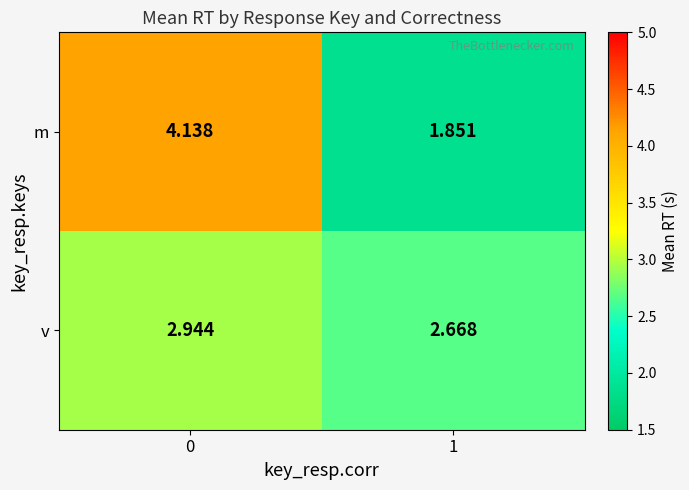

Rank the series at 1 from highest to lowest value.

v, m